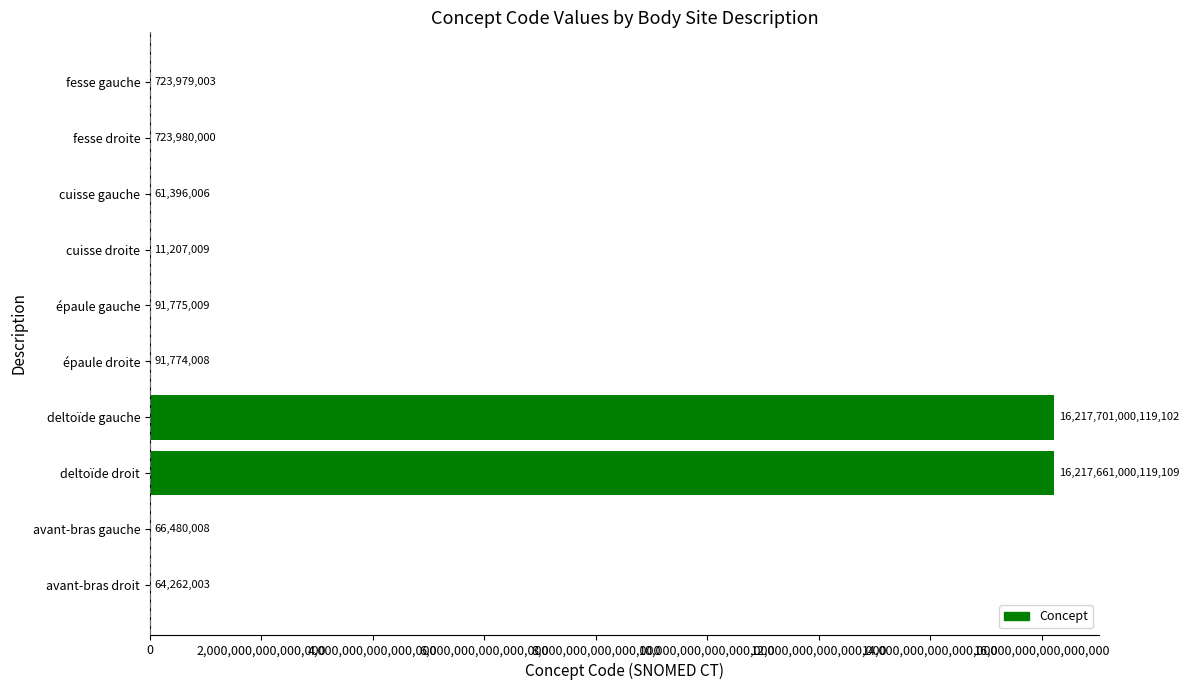

How many values exceed 91775009?

4